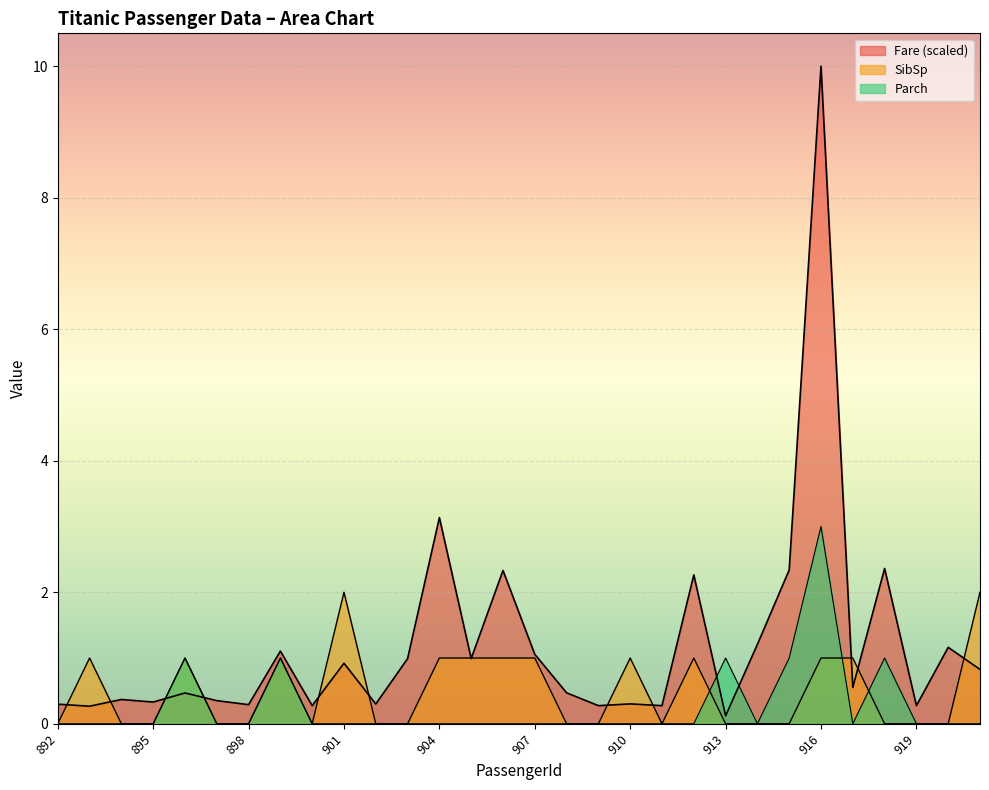

What are all the series names shown in the legend?

Fare, SibSp, Parch